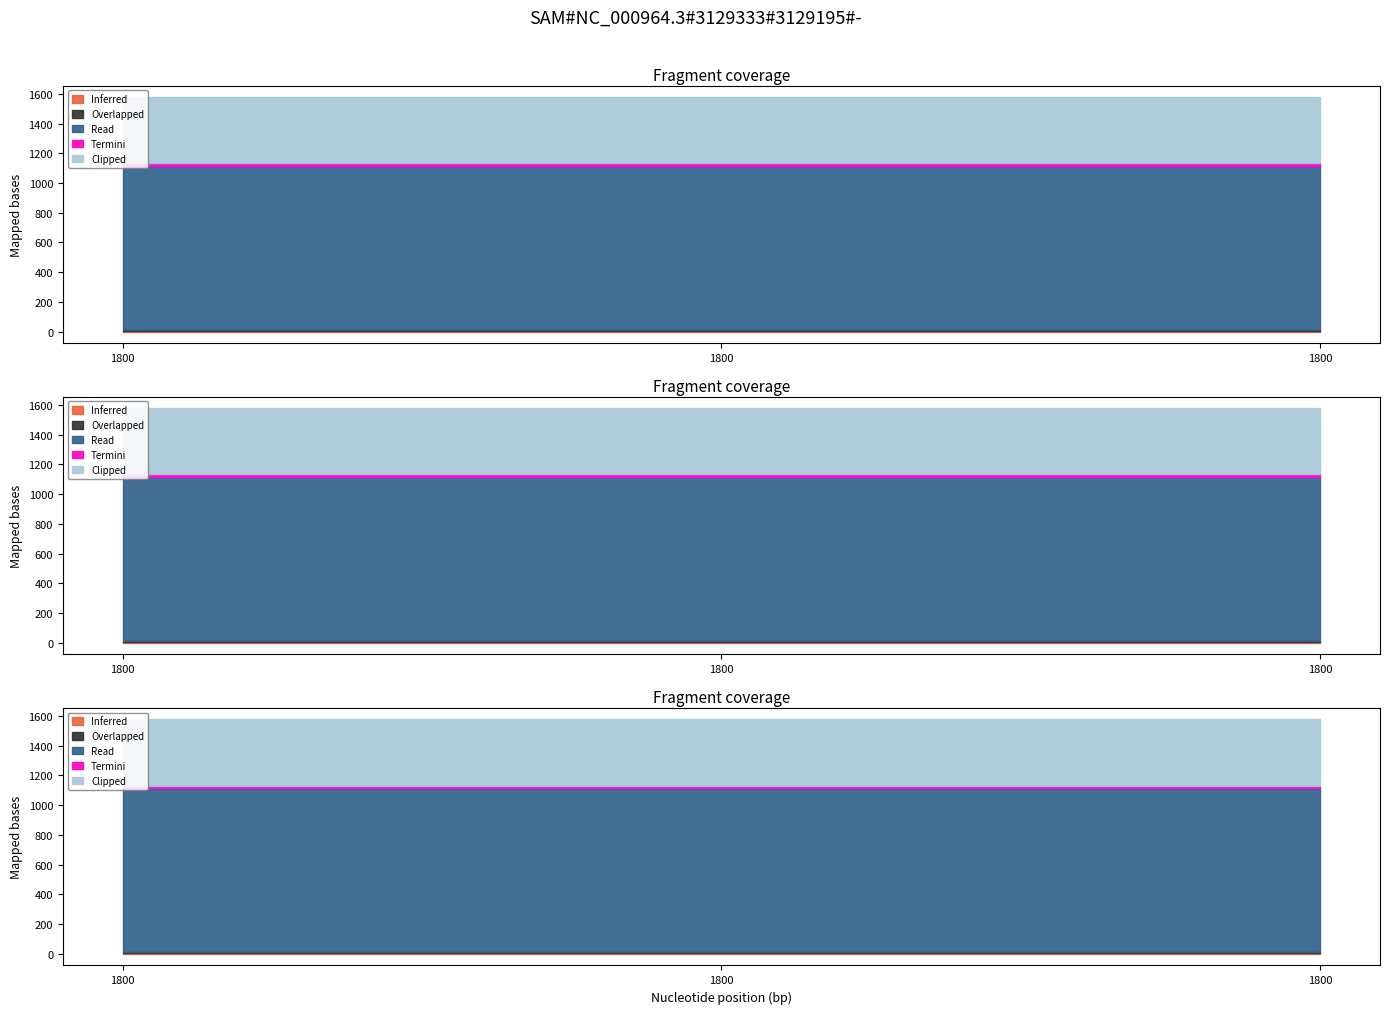

Does the chart display data point markers on the line(s)?

No